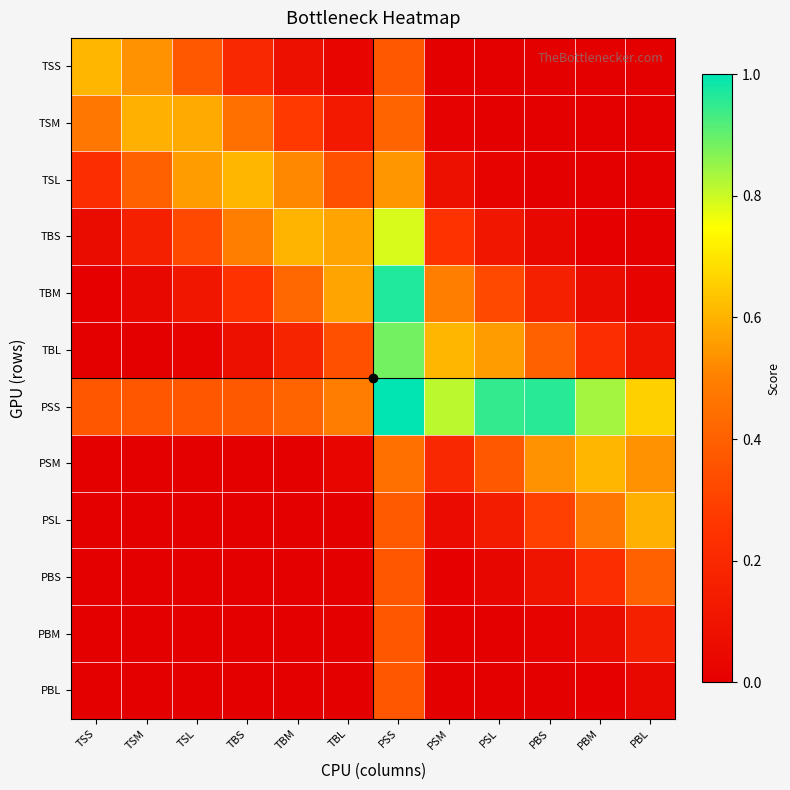

Reading left to right, transcribe all the data shown in this chart.

TSS: TSS=0.6	TSM=0.5	TSL=0.4	TBS=0.2	TBM=0.1	TBL=0.0	PSS=0.4	PSM=0.0	PSL=0.0	PBS=0.0	PBM=0.0	PBL=0.0
TSM: TSS=0.5	TSM=0.6	TSL=0.6	TBS=0.4	TBM=0.3	TBL=0.1	PSS=0.4	PSM=0.0	PSL=0.0	PBS=0.0	PBM=0.0	PBL=0.0
TSL: TSS=0.2	TSM=0.4	TSL=0.6	TBS=0.6	TBM=0.5	TBL=0.3	PSS=0.5	PSM=0.1	PSL=0.0	PBS=0.0	PBM=0.0	PBL=0.0
TBS: TSS=0.1	TSM=0.2	TSL=0.3	TBS=0.5	TBM=0.6	TBL=0.6	PSS=0.8	PSM=0.2	PSL=0.1	PBS=0.0	PBM=0.0	PBL=0.0
TBM: TSS=0.0	TSM=0.0	TSL=0.1	TBS=0.2	TBM=0.4	TBL=0.6	PSS=1.0	PSM=0.5	PSL=0.3	PBS=0.2	PBM=0.1	PBL=0.0
TBL: TSS=0.0	TSM=0.0	TSL=0.0	TBS=0.1	TBM=0.2	TBL=0.3	PSS=0.9	PSM=0.6	PSL=0.6	PBS=0.4	PBM=0.2	PBL=0.1
PSS: TSS=0.4	TSM=0.4	TSL=0.4	TBS=0.4	TBM=0.4	TBL=0.5	PSS=1.0	PSM=0.8	PSL=0.9	PBS=1.0	PBM=0.8	PBL=0.7
PSM: TSS=0.0	TSM=0.0	TSL=0.0	TBS=0.0	TBM=0.0	TBL=0.0	PSS=0.5	PSM=0.2	PSL=0.4	PBS=0.5	PBM=0.6	PBL=0.5
PSL: TSS=0.0	TSM=0.0	TSL=0.0	TBS=0.0	TBM=0.0	TBL=0.0	PSS=0.4	PSM=0.1	PSL=0.1	PBS=0.3	PBM=0.5	PBL=0.6
PBS: TSS=0.0	TSM=0.0	TSL=0.0	TBS=0.0	TBM=0.0	TBL=0.0	PSS=0.4	PSM=0.0	PSL=0.0	PBS=0.1	PBM=0.2	PBL=0.4
PBM: TSS=0.0	TSM=0.0	TSL=0.0	TBS=0.0	TBM=0.0	TBL=0.0	PSS=0.4	PSM=0.0	PSL=0.0	PBS=0.0	PBM=0.1	PBL=0.2
PBL: TSS=0.0	TSM=0.0	TSL=0.0	TBS=0.0	TBM=0.0	TBL=0.0	PSS=0.4	PSM=0.0	PSL=0.0	PBS=0.0	PBM=0.0	PBL=0.0